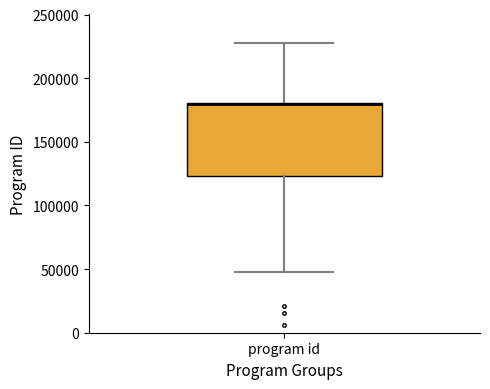

Read this box plot against the y-axis: the position of the median line, the range covered by the box, and the ends of both whiskers. The values are not printed on the chart, so give them approximately, as read against the axis.

median 180000 (drawn on the box's upper edge), box 125000 to 180000, whiskers 50000 to 230000